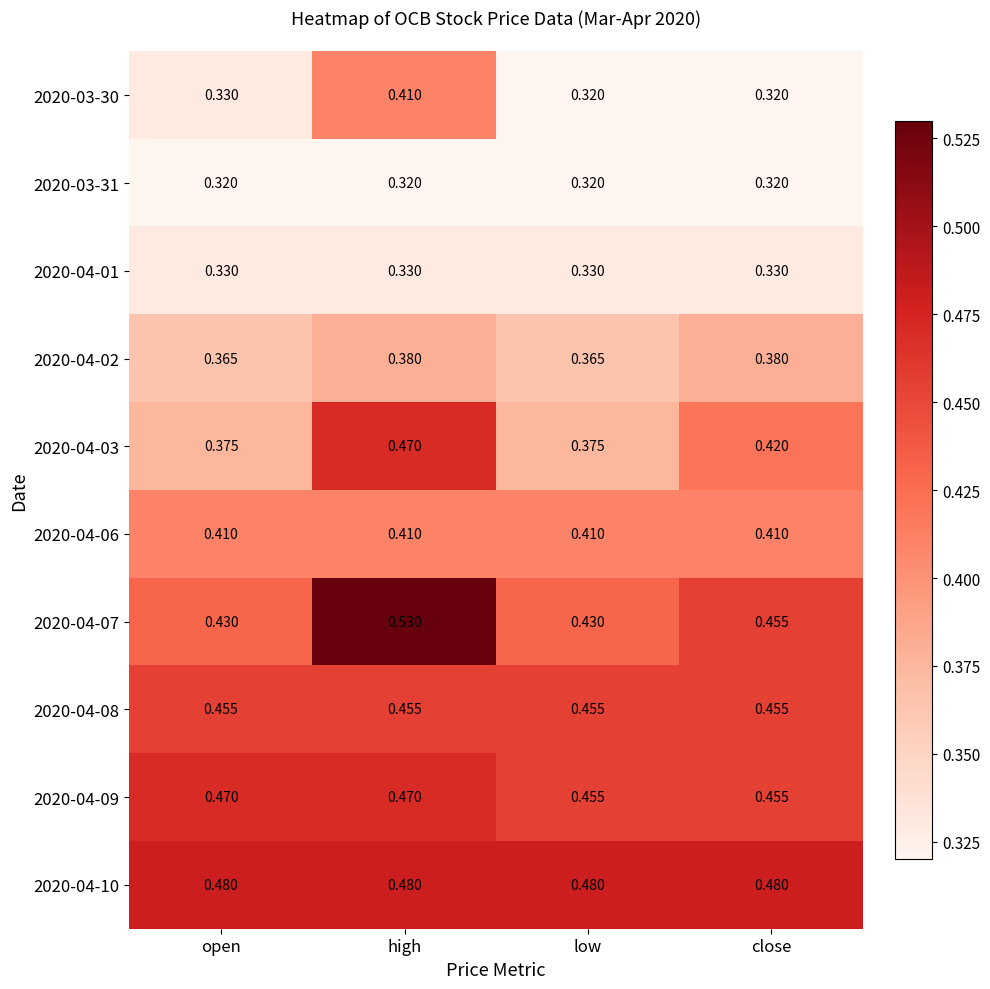

At which category is the sum across all series the highest?

high